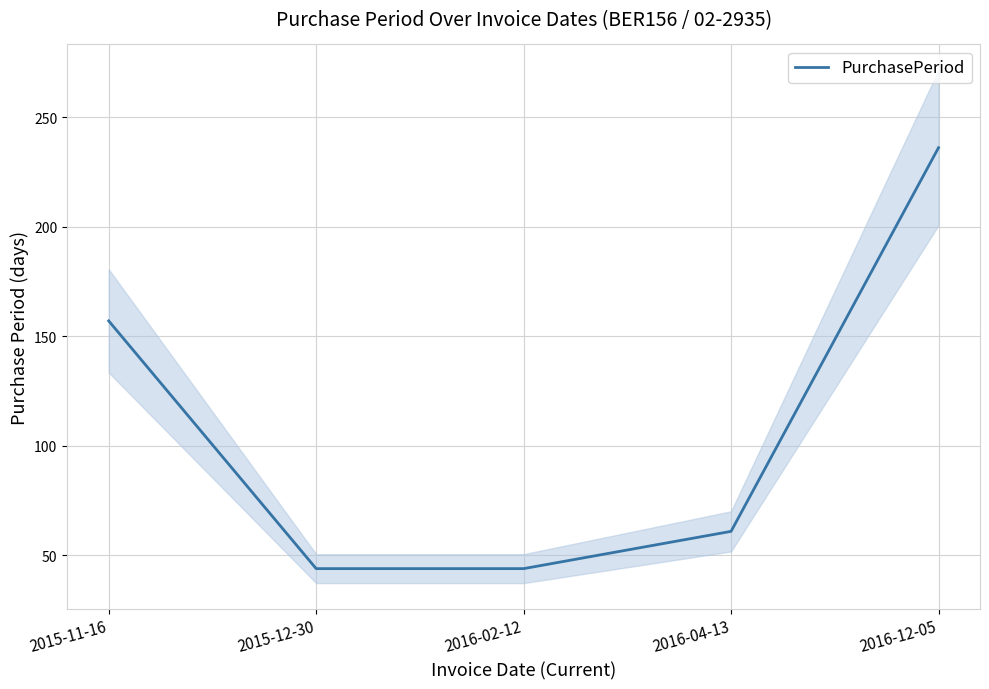

Reading left to right, transcribe all the data shown in this chart.

2015-11-16=157	2015-12-30=44	2016-02-12=44	2016-04-13=61	2016-12-05=236